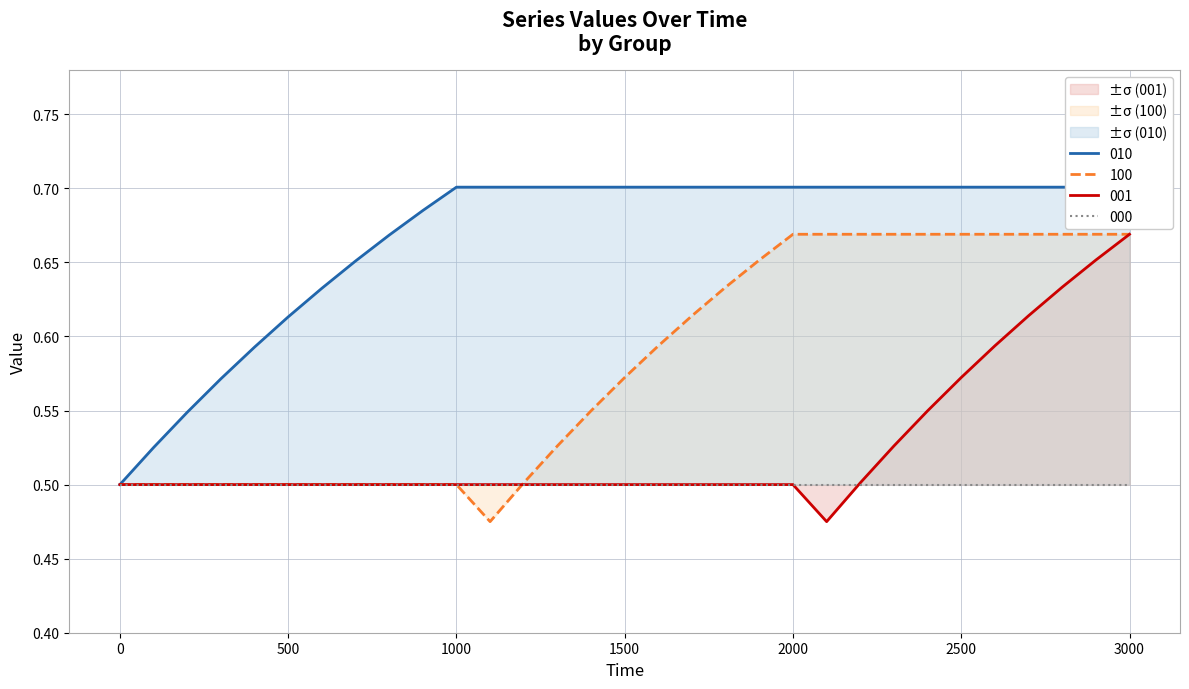

At how many categories does at least one series exceed 0?

31